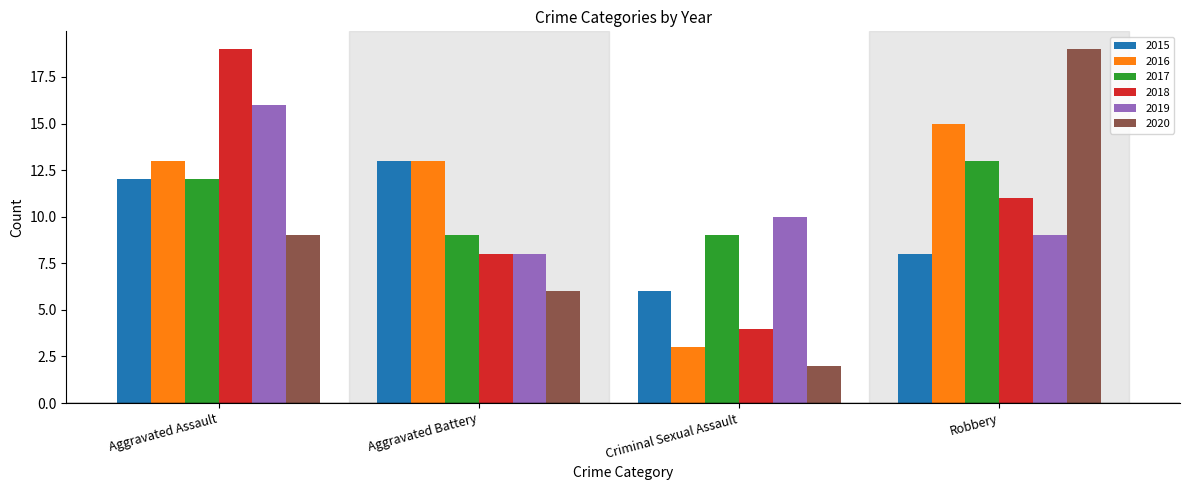

Reading left to right, what are all the values shown in this chart?

2015: 12	13	6	8
2016: 13	13	3	15
2017: 12	9	9	13
2018: 19	8	4	11
2019: 16	8	10	9
2020: 9	6	2	19